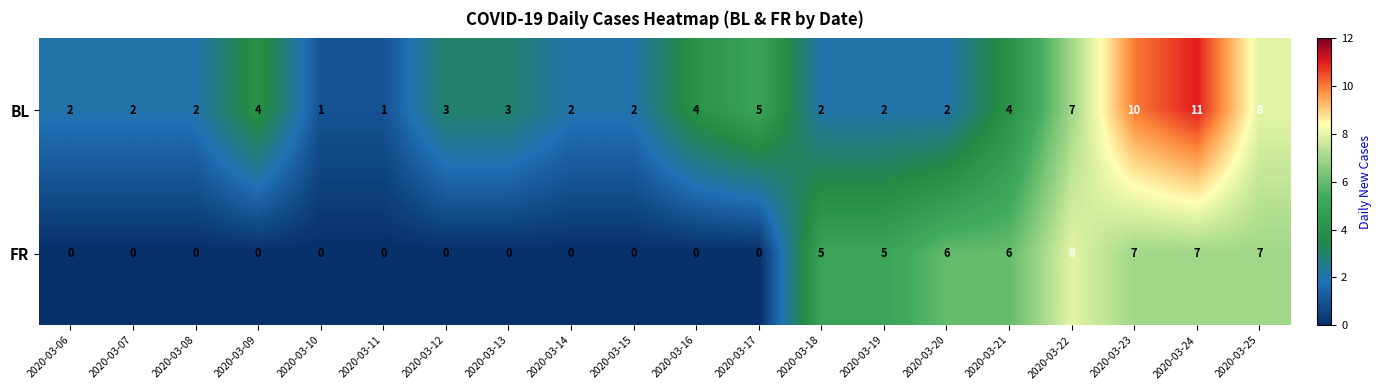

The FR series shows 0 at 2020-03-14. True or false?

True